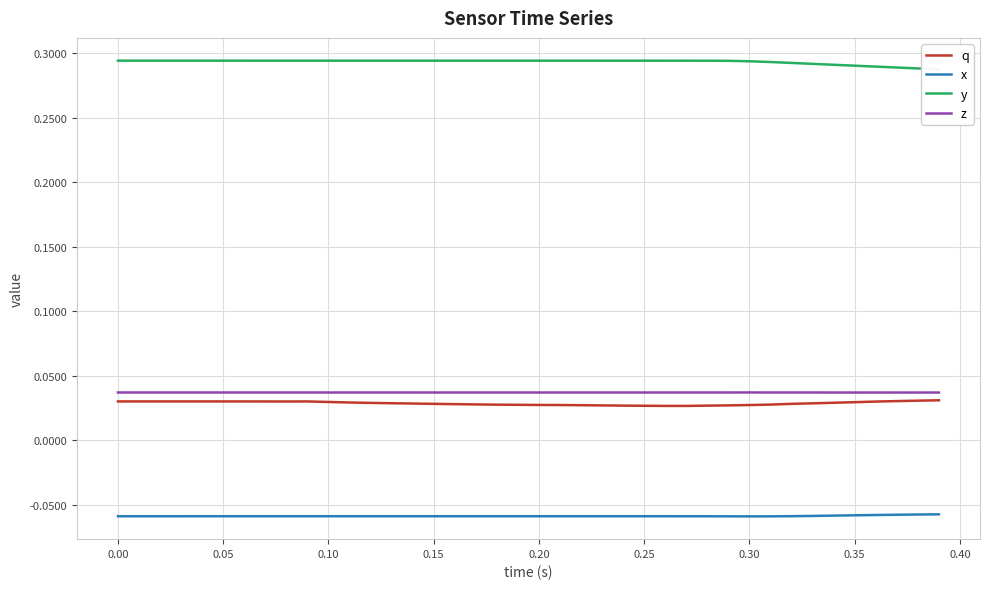

True or false: q and x cross at least once.

False